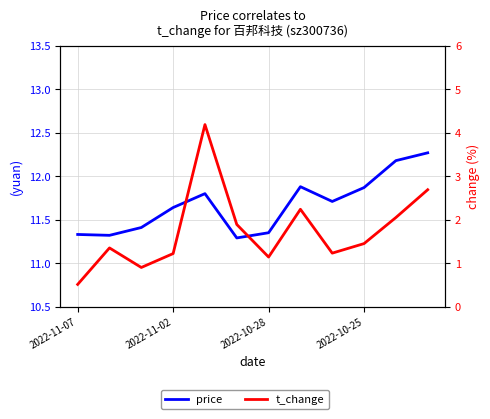

What is the difference between the t_change values at 2022-10-28 and 5?

1.0